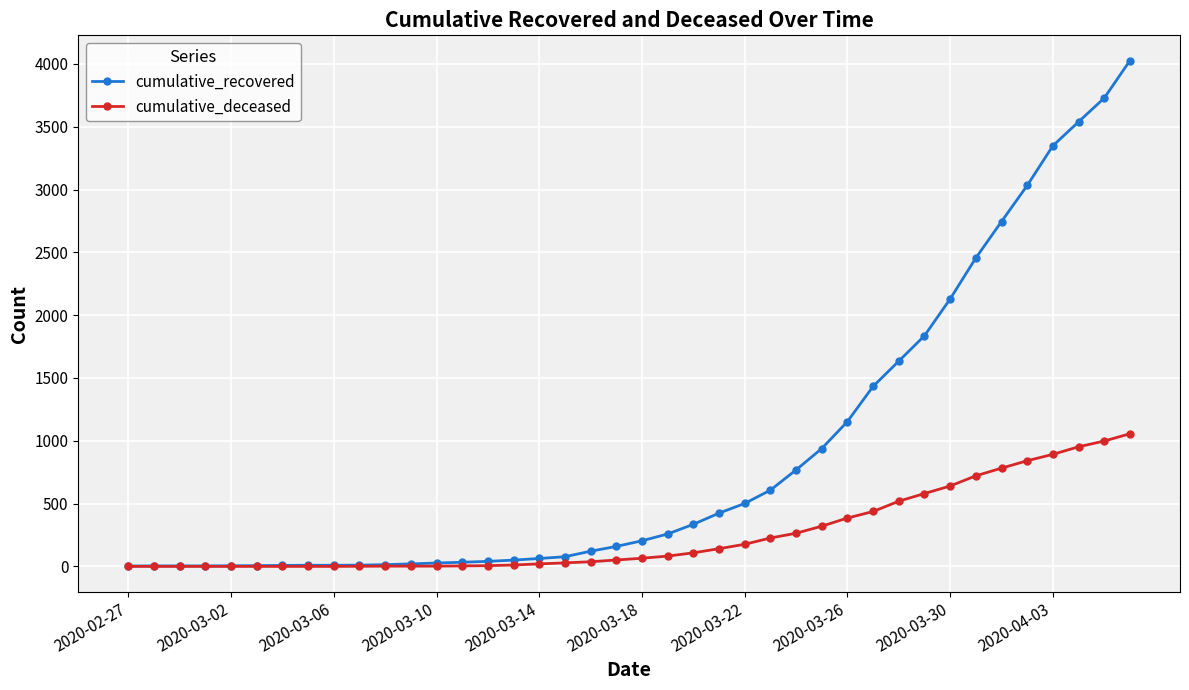

What is the maximum value shown in the chart?

4026